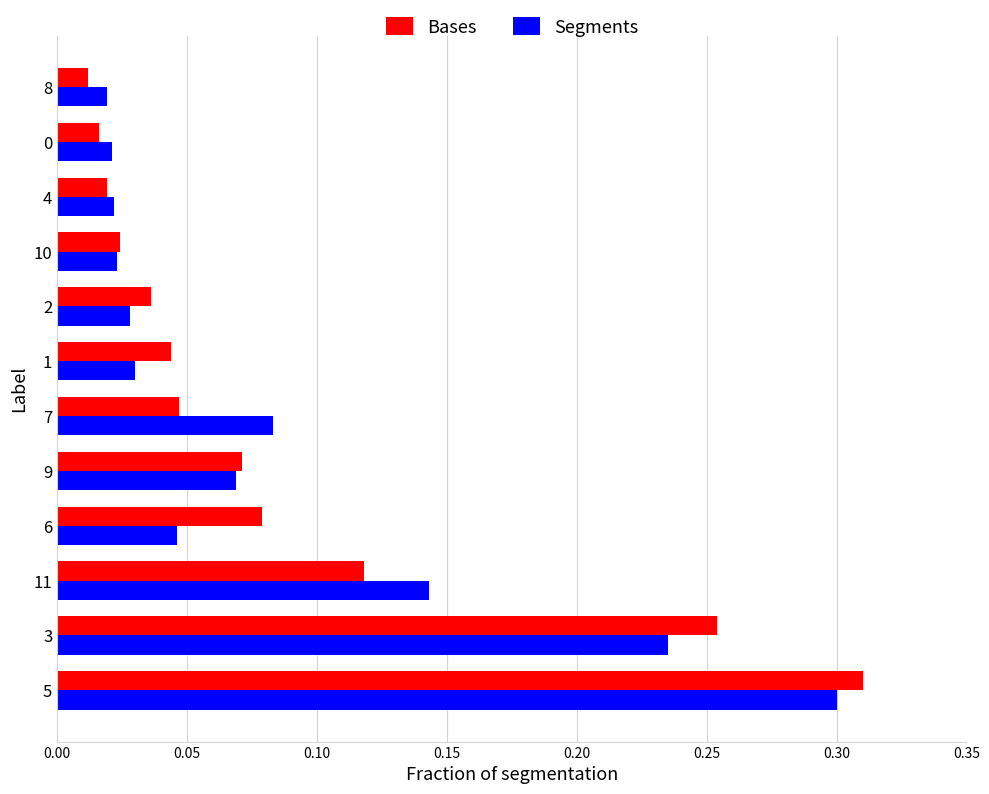

At how many categories does at least one series exceed 0?

12